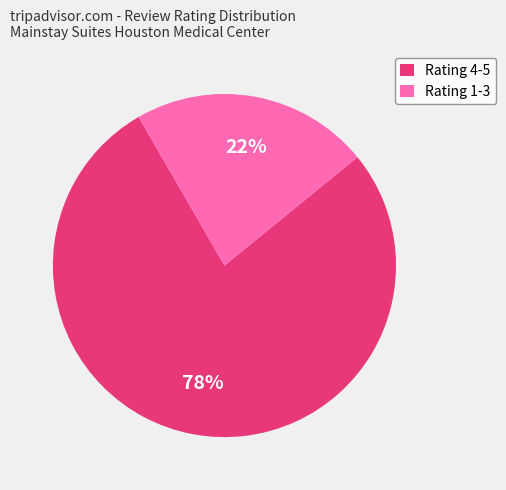

How many segments does this pie chart have?

2